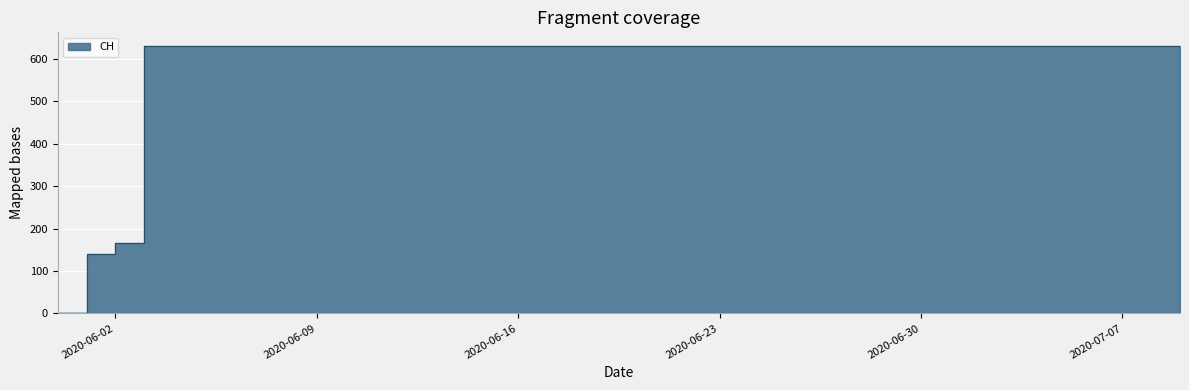

What is the difference between the maximum and minimum values?

631